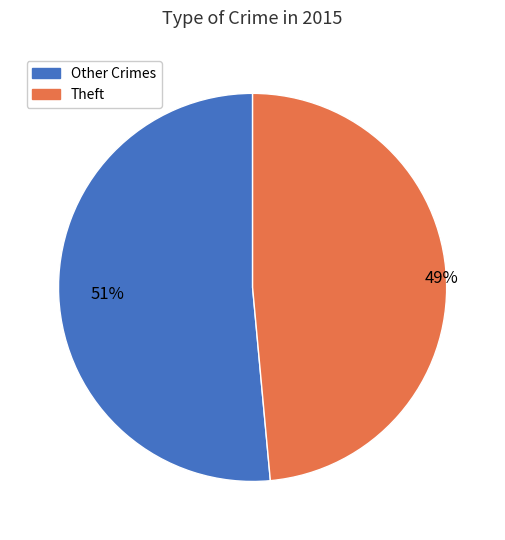

To the nearest percent, what is the average slice percentage?

50%